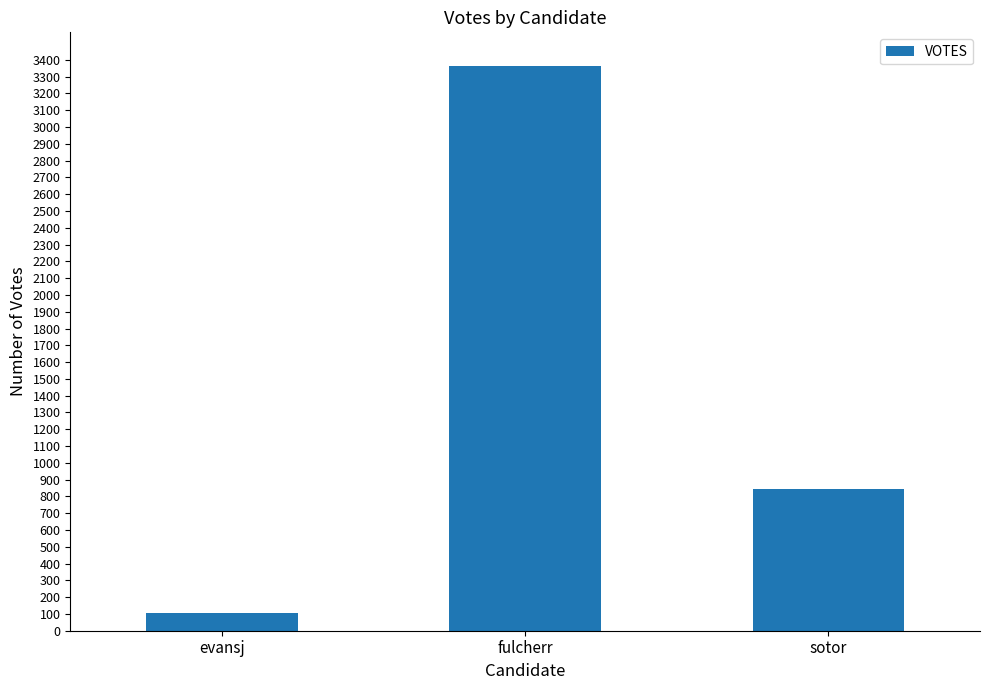

What is the maximum value shown in the chart?

3364